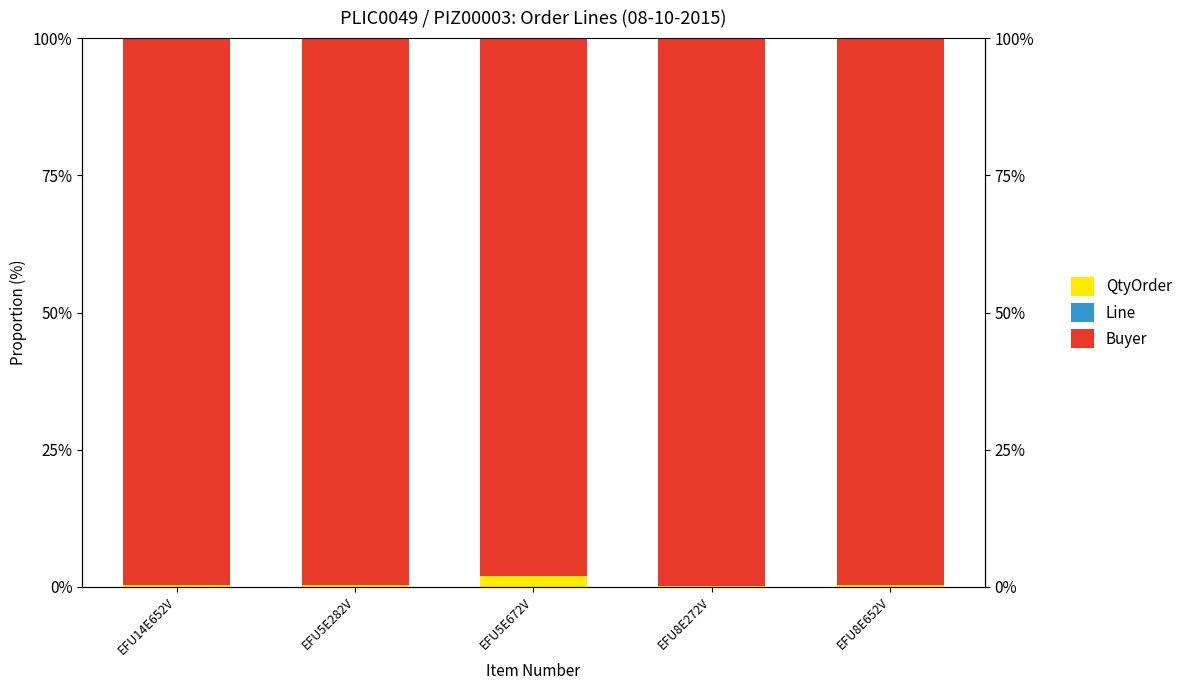

What position from the left is EFU14E652V?

1